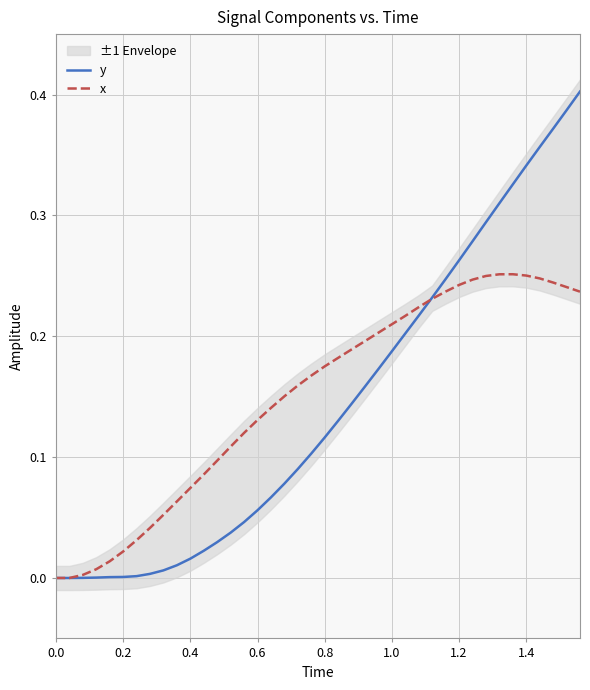

Reading left to right, extract all data points from this chart.

y: 0.0	0.0	0.0	0.0	0.0	0.0	0.0	0.0	0.0	0.0	0.0	0.0	0.0	0.0	0.0	0.1	0.1	0.1	0.1	0.1	0.1	0.1	0.1	0.2	0.2	0.2	0.2	0.2	0.2	0.2	0.3	0.3	0.3	0.3	0.3	0.3	0.4	0.4	0.4	0.4
x: 0.0	0.0	0.0	0.0	0.0	0.0	0.0	0.0	0.1	0.1	0.1	0.1	0.1	0.1	0.1	0.1	0.1	0.2	0.2	0.2	0.2	0.2	0.2	0.2	0.2	0.2	0.2	0.2	0.2	0.2	0.2	0.2	0.2	0.3	0.3	0.3	0.2	0.2	0.2	0.2